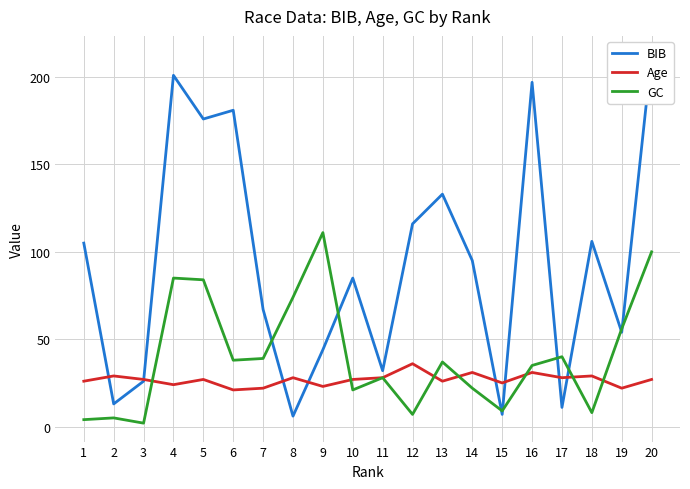

What is the sum of the BIB values at 8 and 9?

50